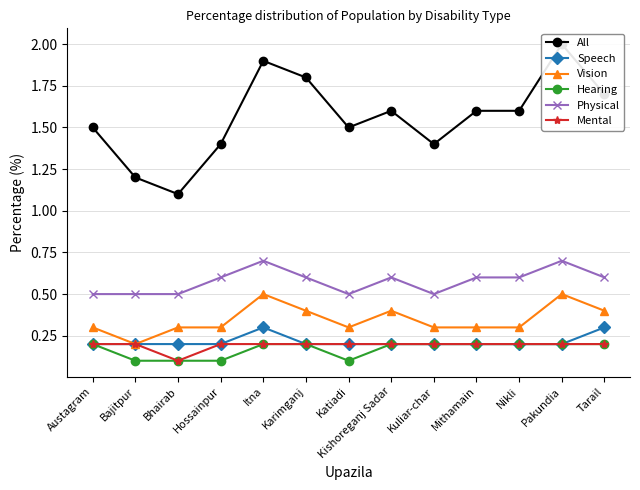

The Hearing series shows 0.1 at Mithamain. True or false?

False